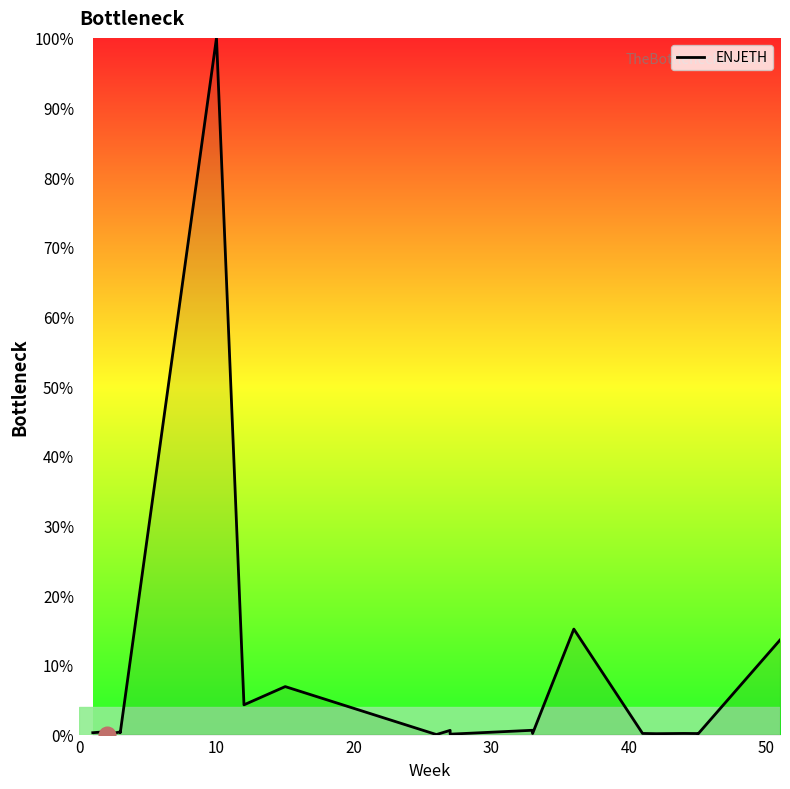

At which category does the data reach its first local peak?

10